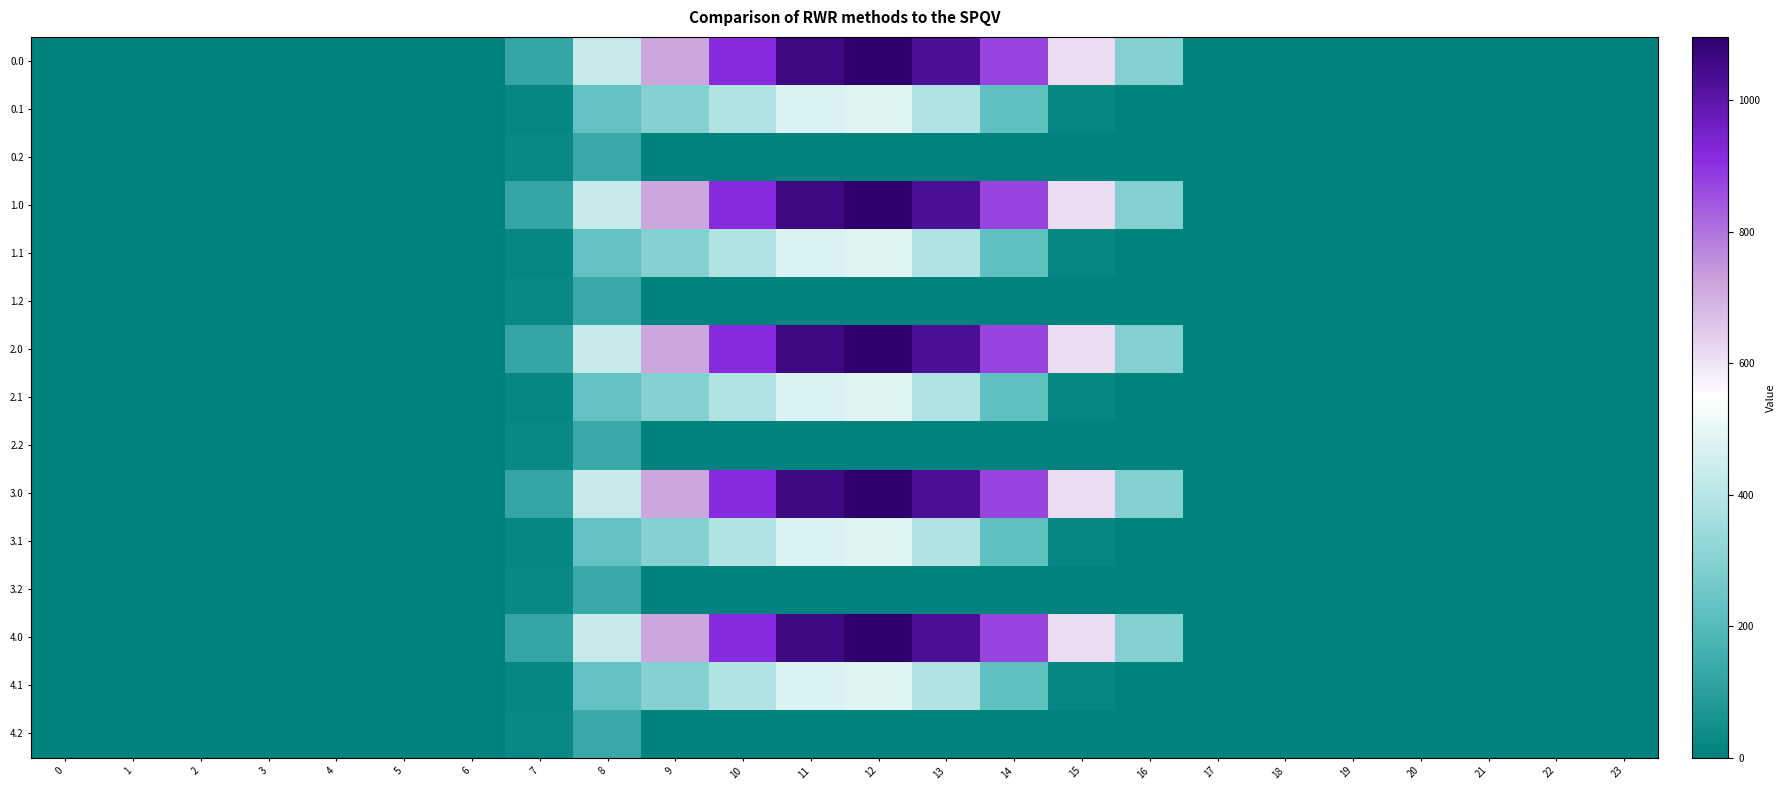

At how many categories does at least one series exceed 754?

5